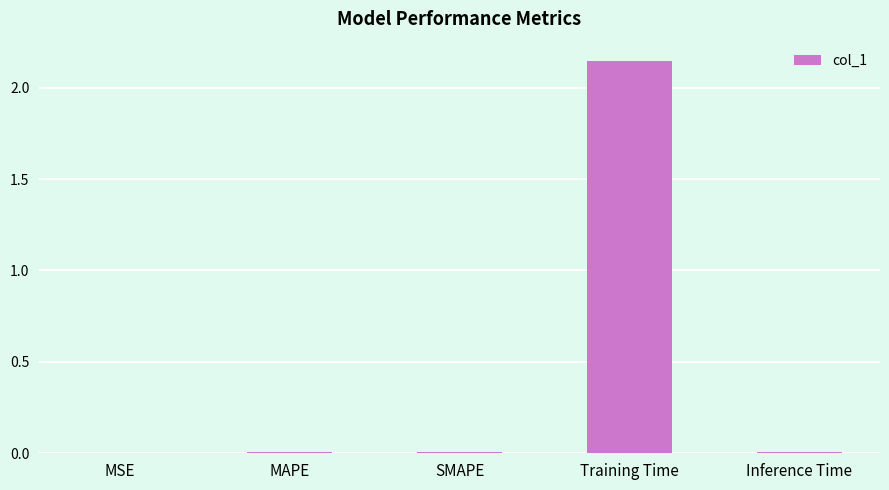

The value at Inference Time is 0.0. True or false?

True